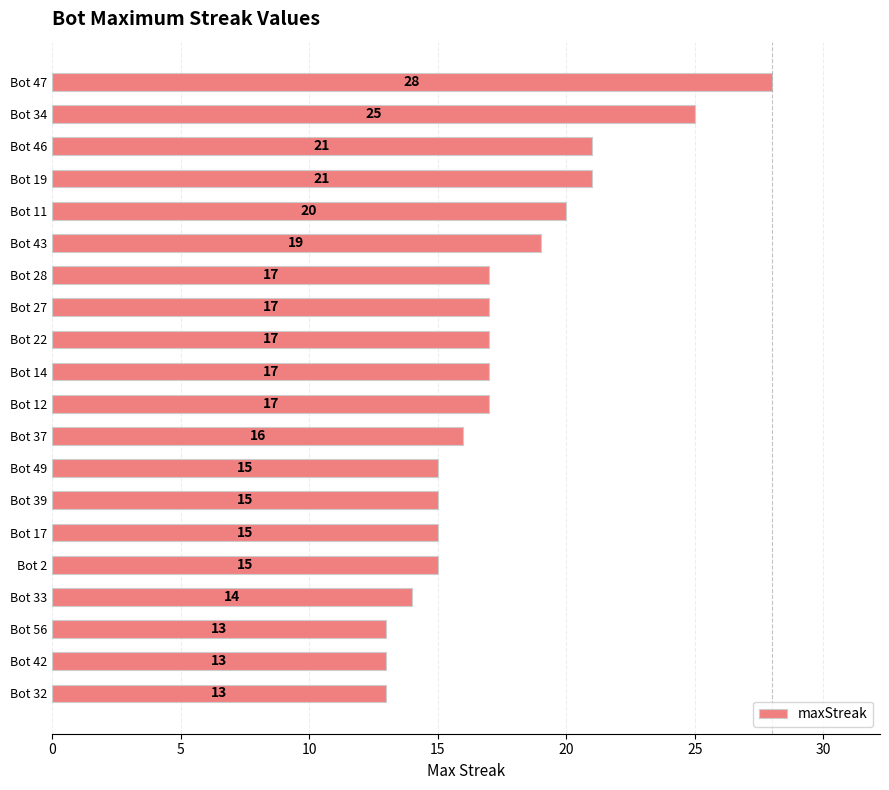

What is the label of the 13th bar from the bottom?

Bot 27